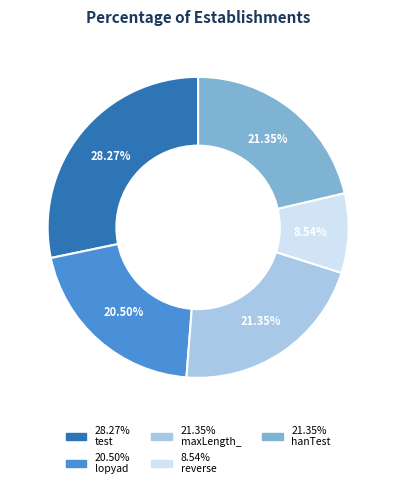

Is there any slice that represents more than half of the pie?

No